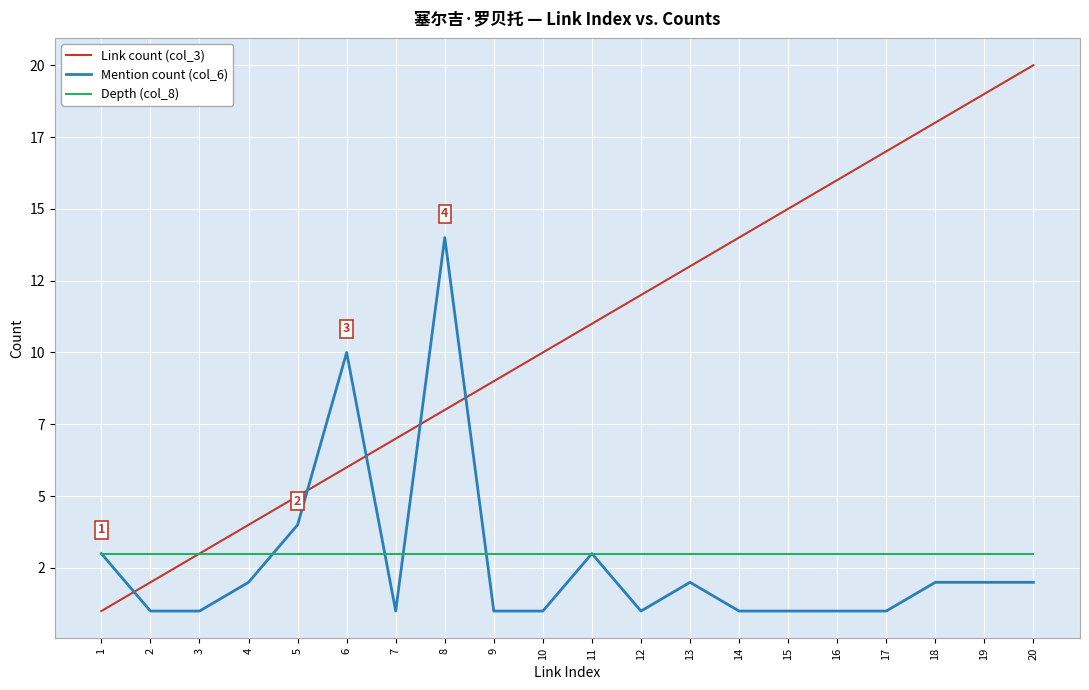

Is the value of Depth (col_8) at 1 greater than the value of Mention count (col_6) at 9?

Yes